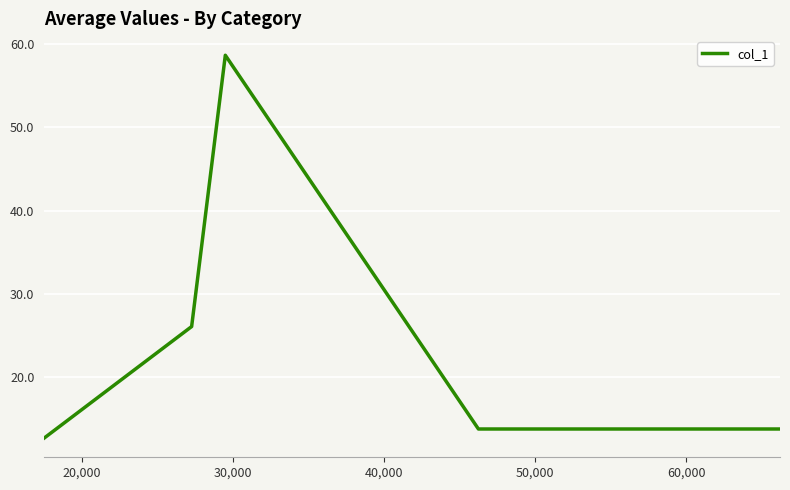

Reading right to left, extract all data points from this chart.

13.8	13.8	13.8	58.7	26.1	12.7